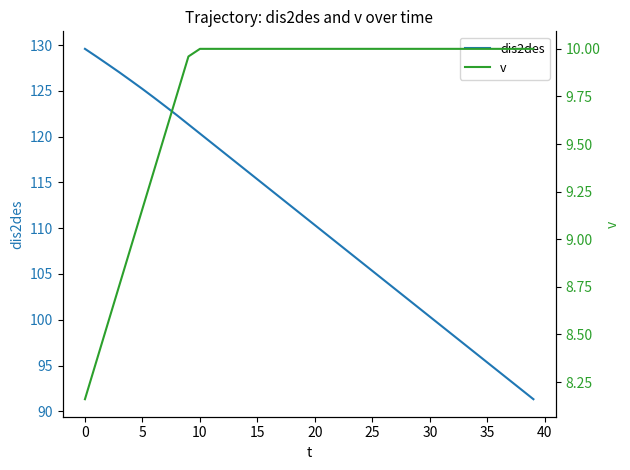

What is the greatest value displayed?

129.6